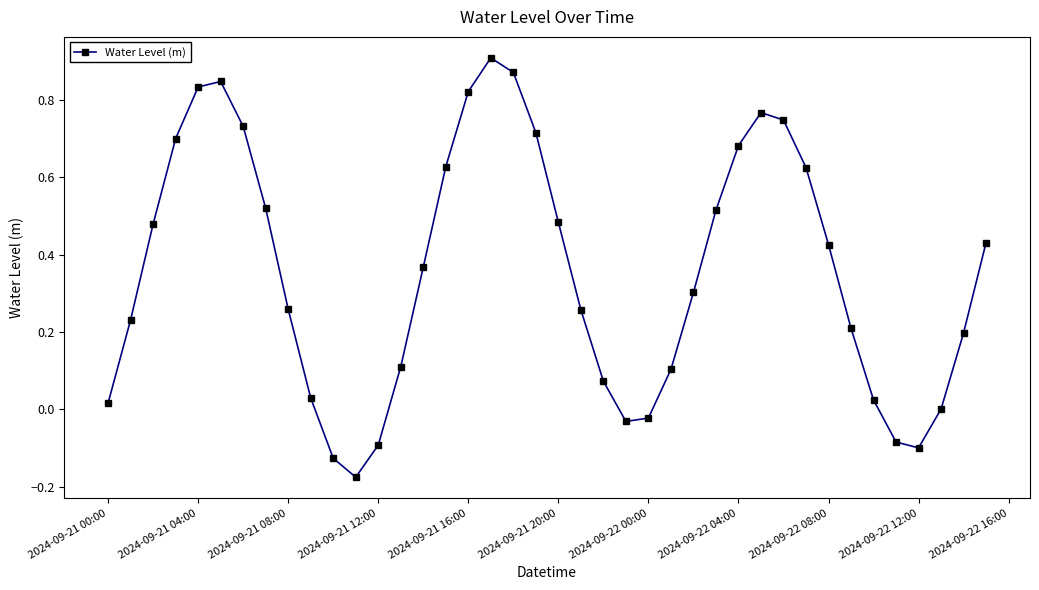

What is the difference between the second highest and second lowest values?

1.0